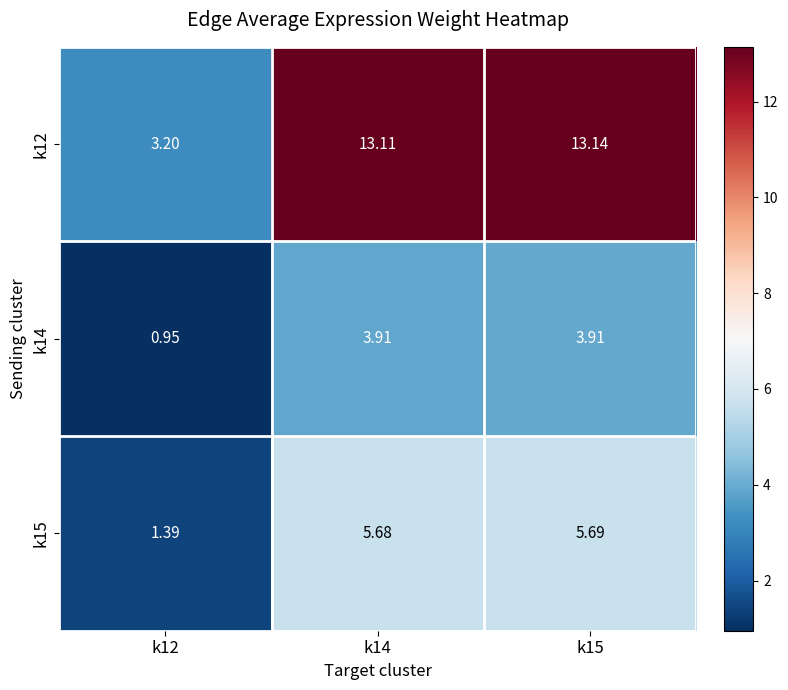

Reading left to right, what are all the values shown in this chart?

k12: k12=3.2	k14=13.1	k15=13.1
k14: k12=0.9	k14=3.9	k15=3.9
k15: k12=1.4	k14=5.7	k15=5.7